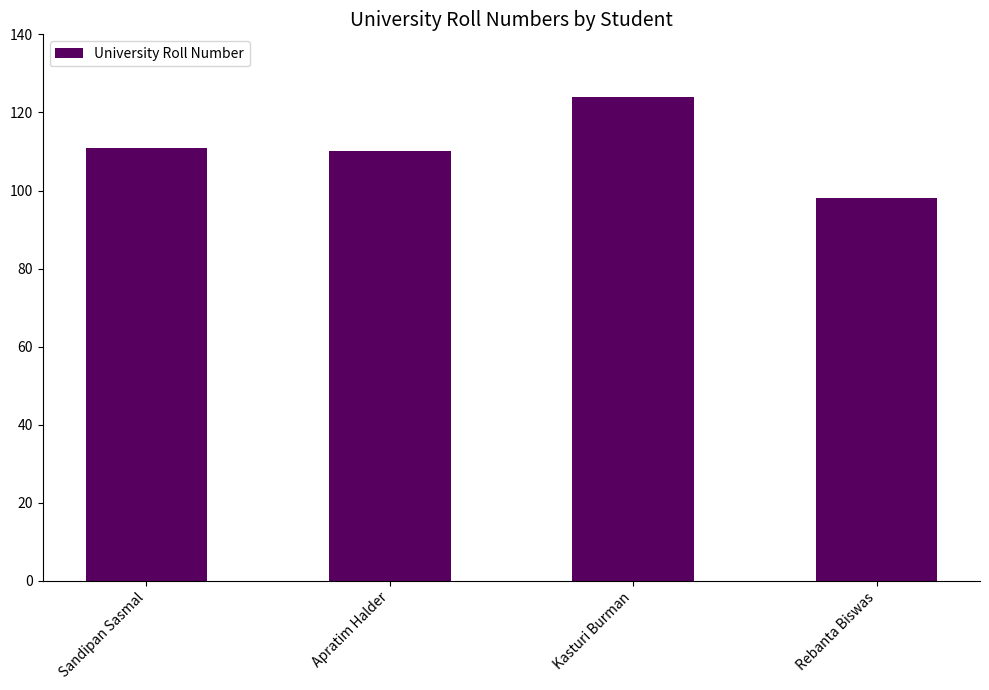

How many bars are there in total?

4